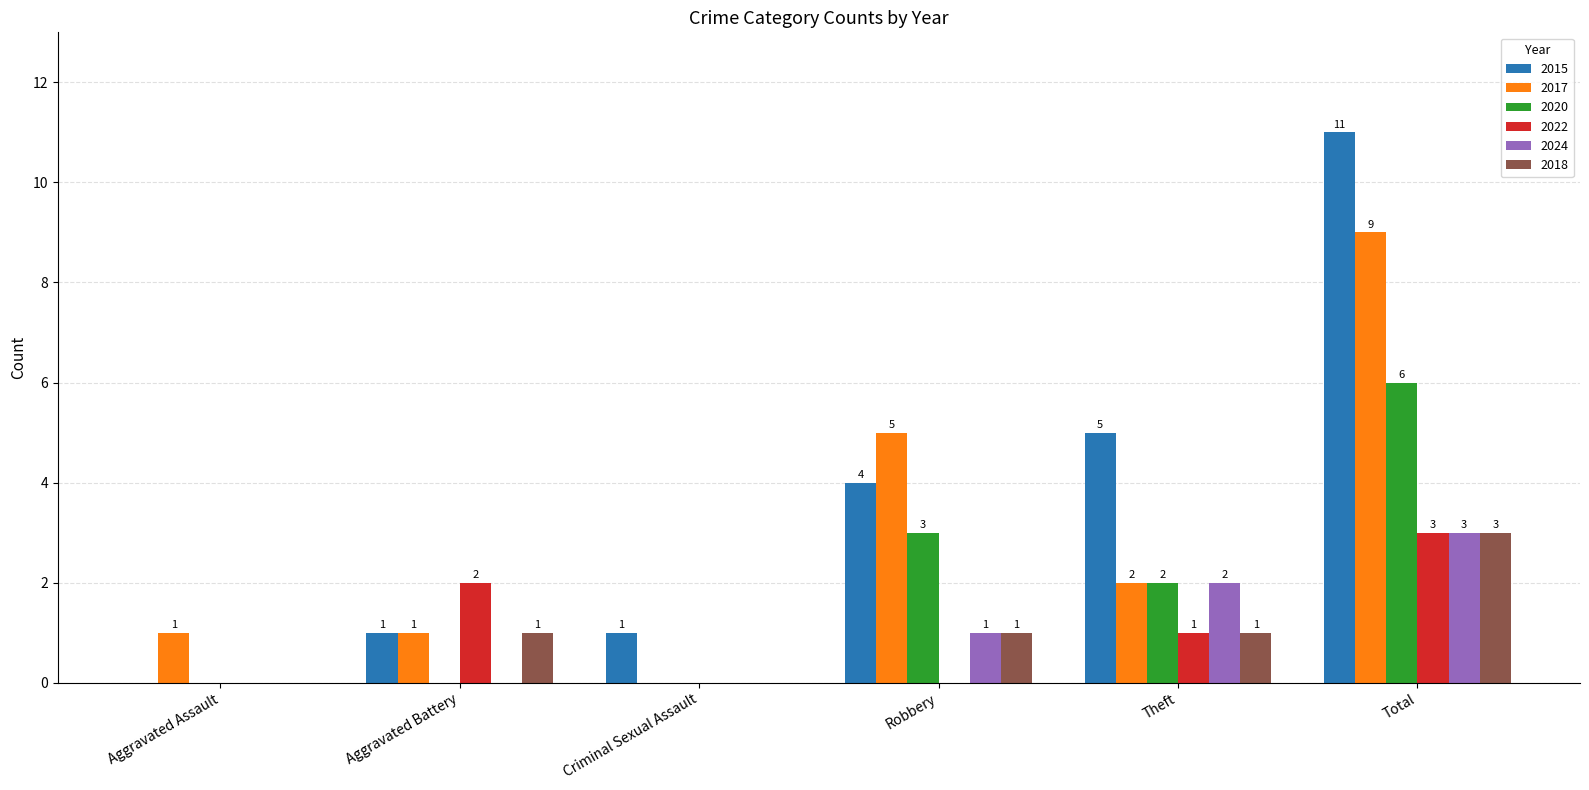

What is the average value of the 2015 series?

4